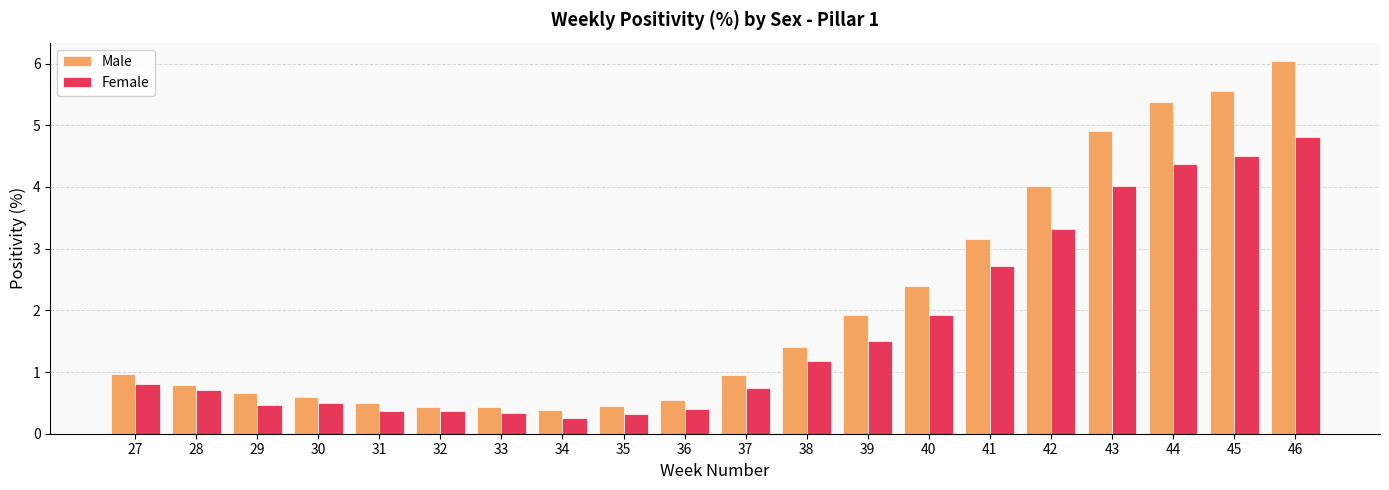

What is the average value of the Female series?

1.7